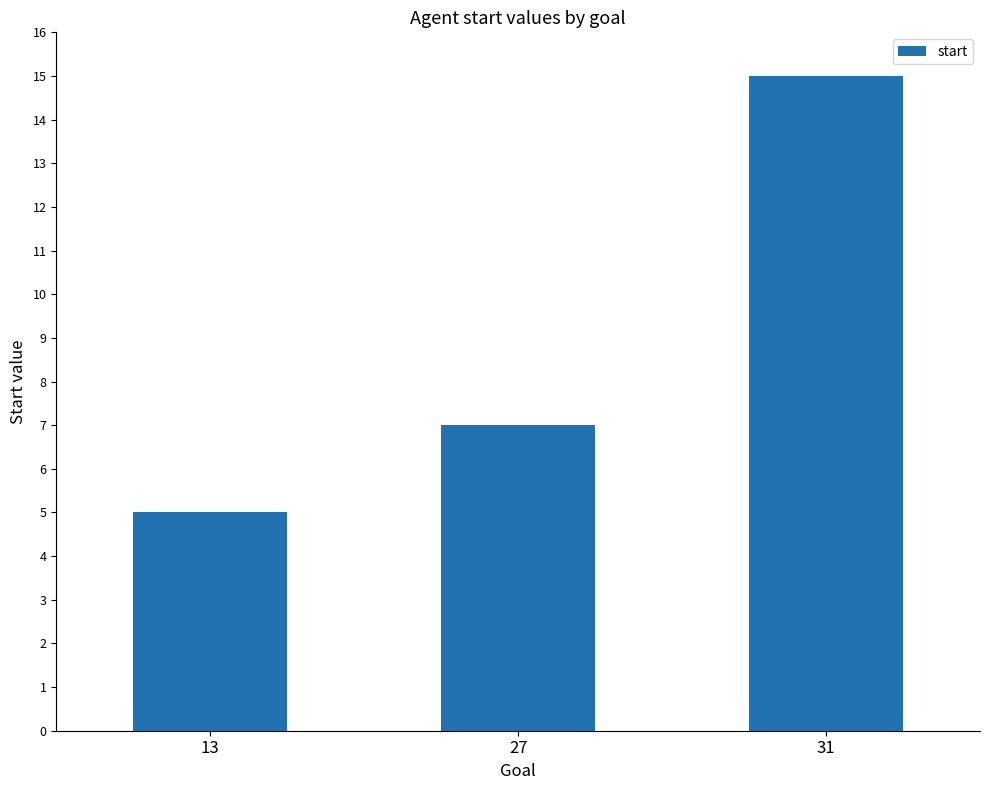

At which label is the value closest to 10?

27